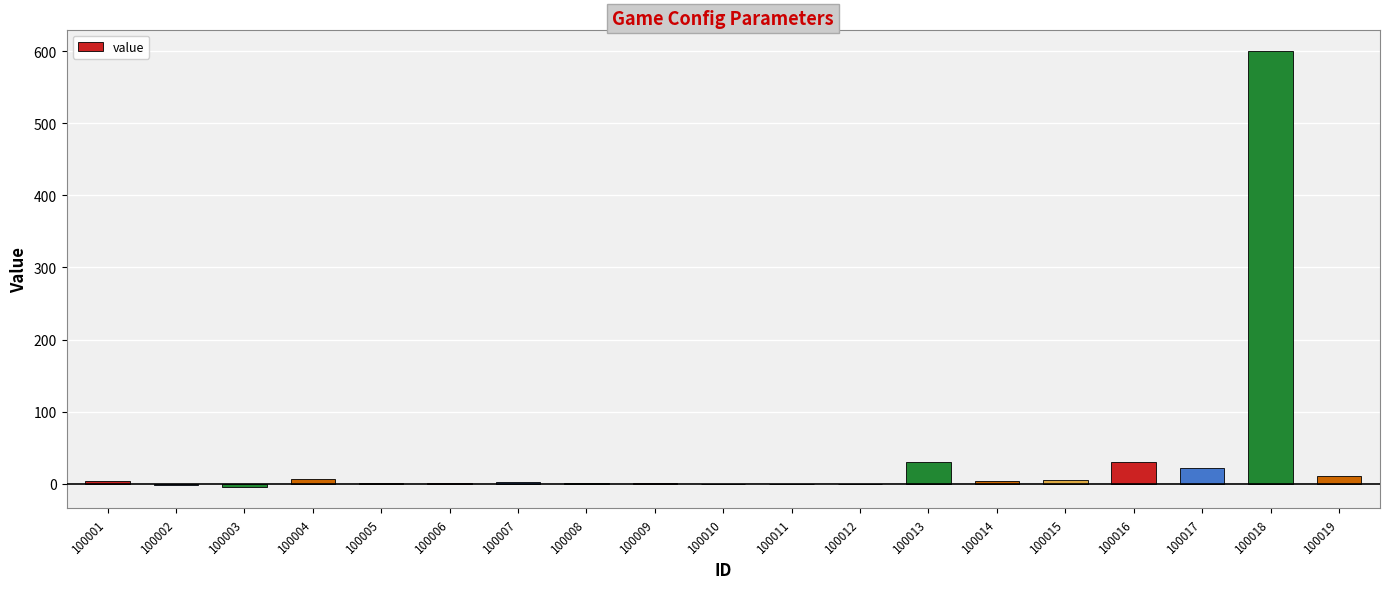

Does the chart contain stacked bars?

No